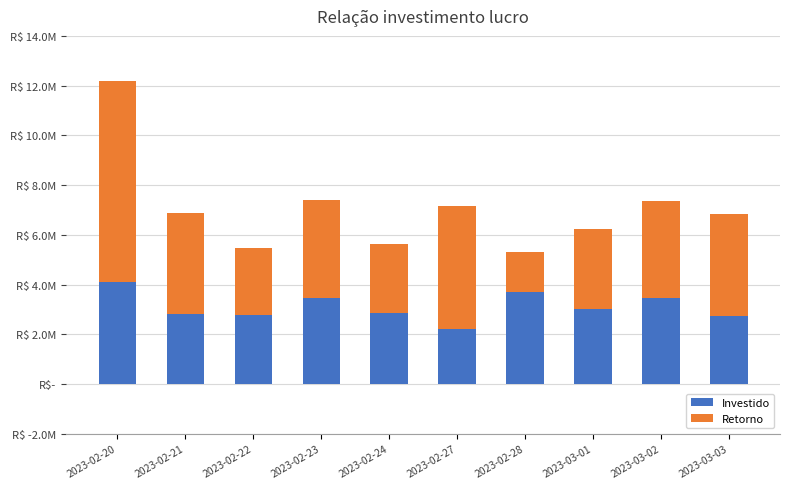

What is the difference between the Retorno values at 2023-02-20 and 2023-03-02?

4184108